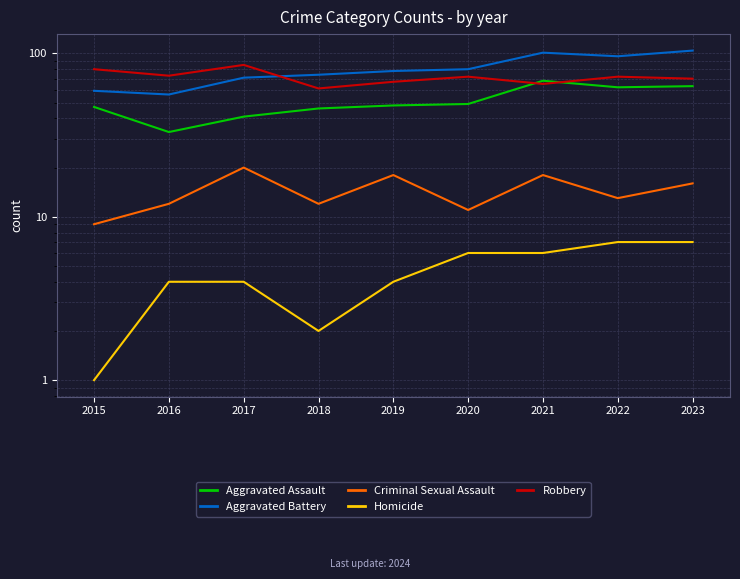

What is the average value of the Robbery series?

72